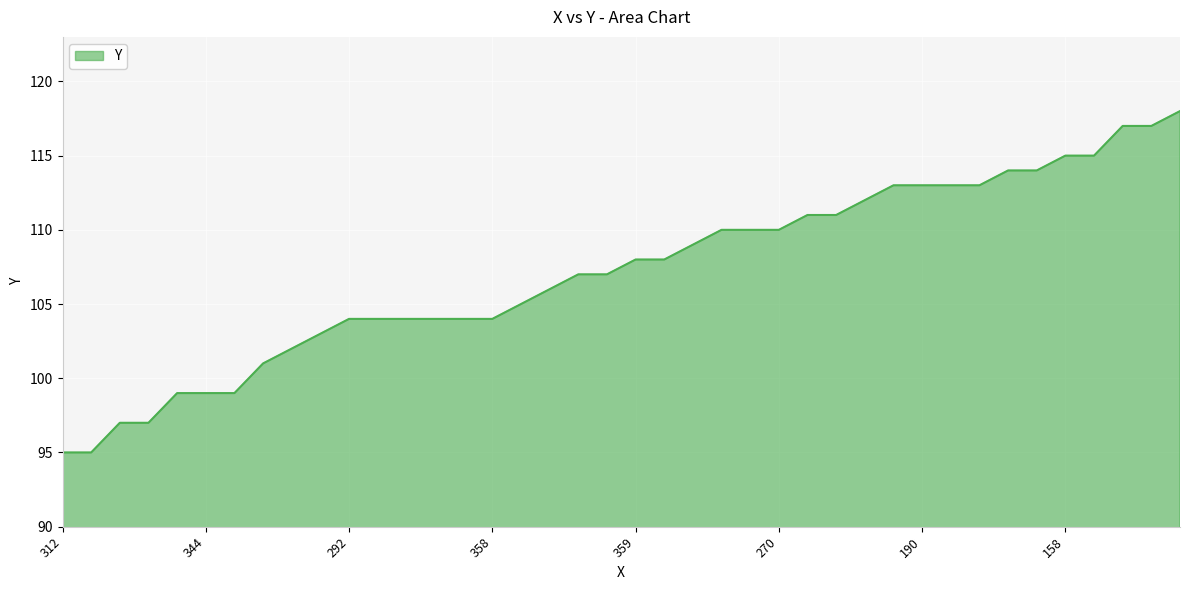

What is the maximum value shown in the chart?

118